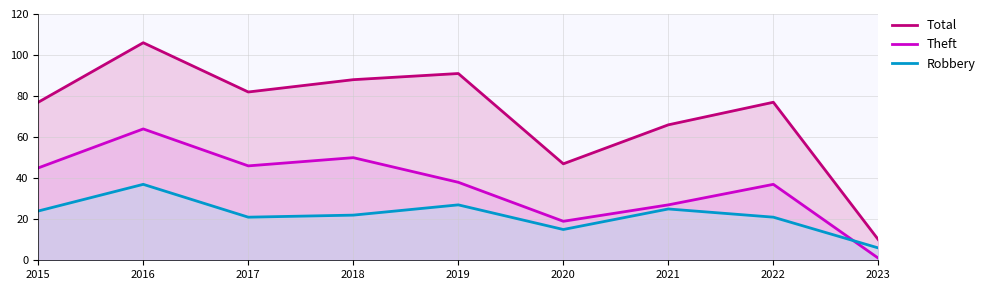

At 2019, list the series in order from smallest to largest.

Robbery, Theft, Total